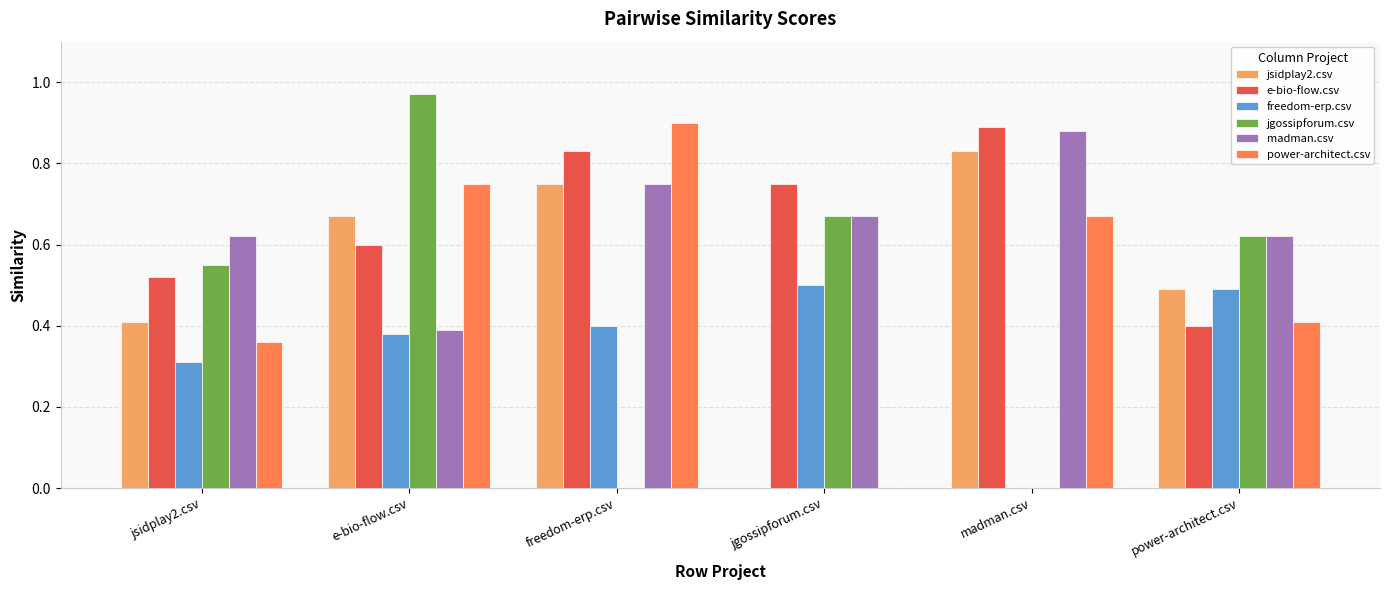

Between freedom-erp.csv and madman.csv, which series saw the biggest shift?

freedom-erp.csv